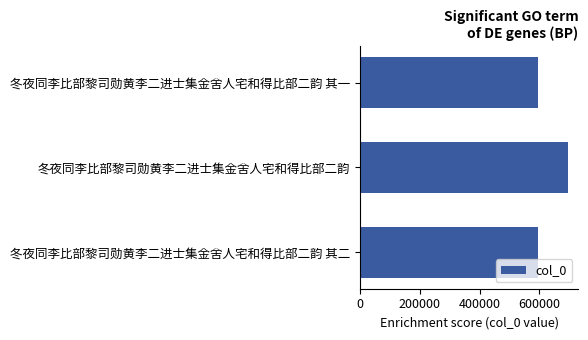

How many series are shown in this chart?

1